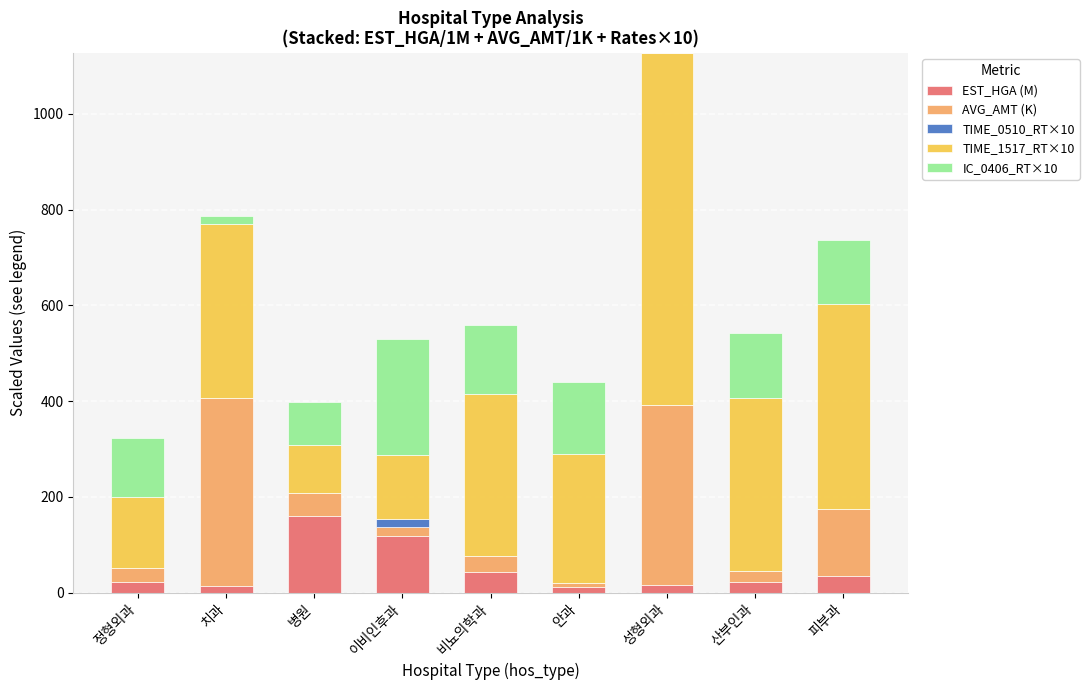

What is the highest value of the EST_HGA (M) series?

158.9